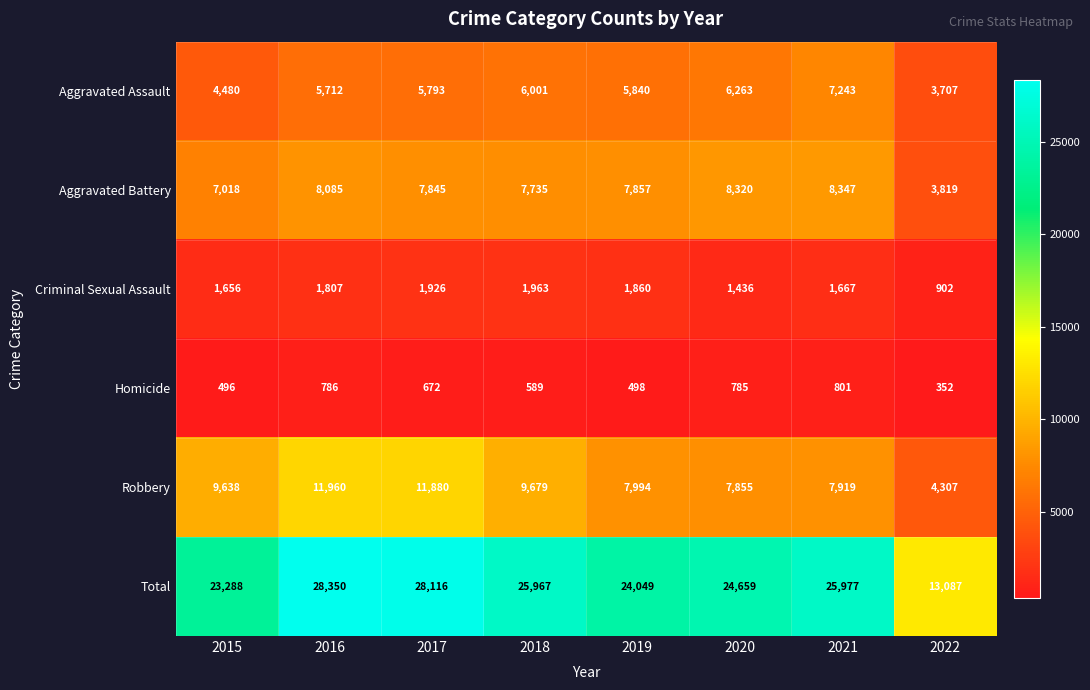

What is the sum of the Aggravated Assault values at 2021 and 2022?

10950